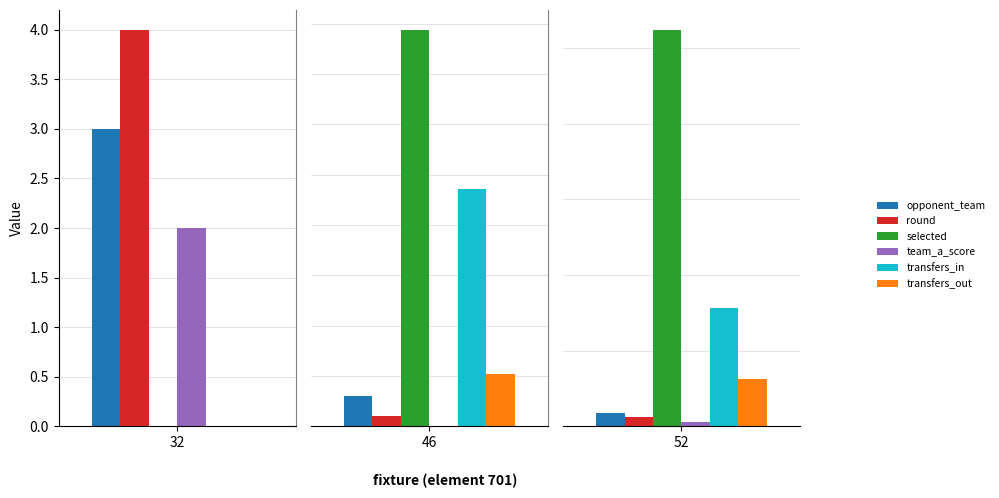

Which series has the largest total across all categories?

selected